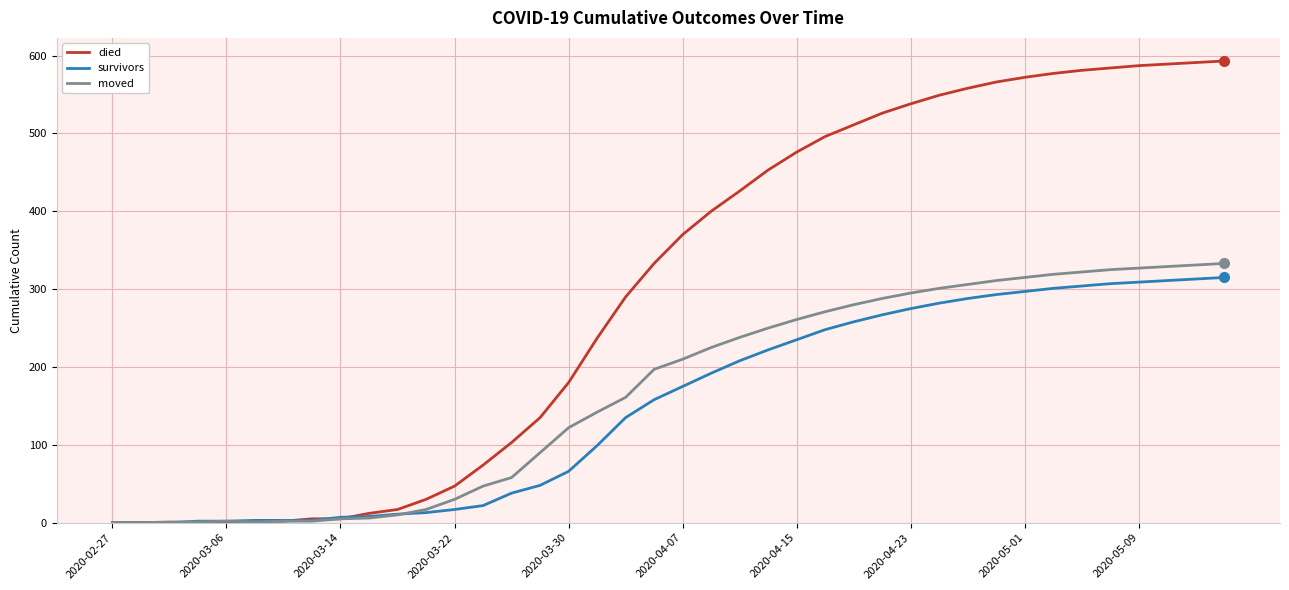

What is the maximum value for died?

593